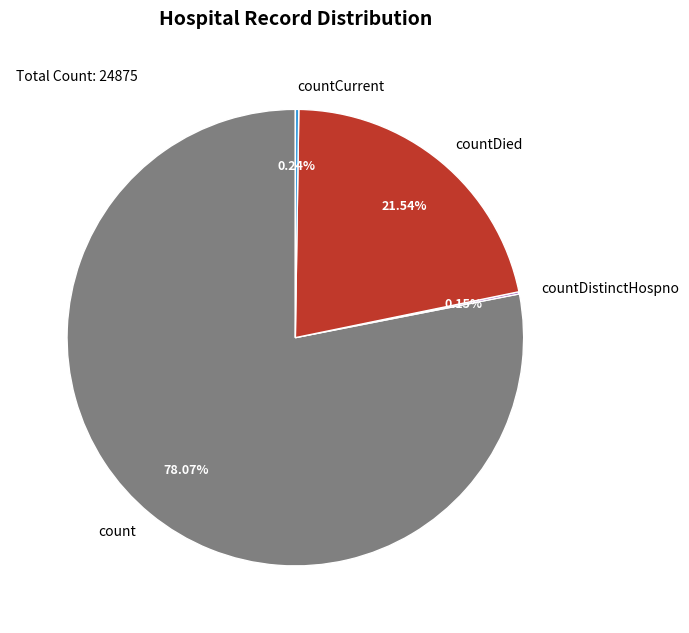

Does any single category account for the majority?

Yes